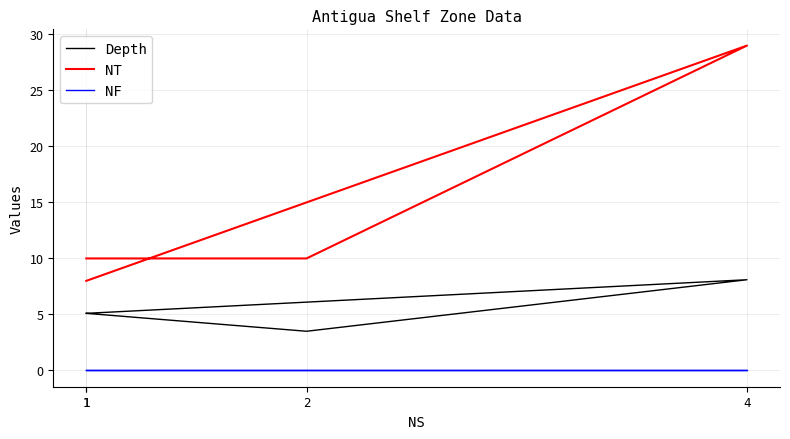

What are all the series names shown in the legend?

Depth, NT, NF